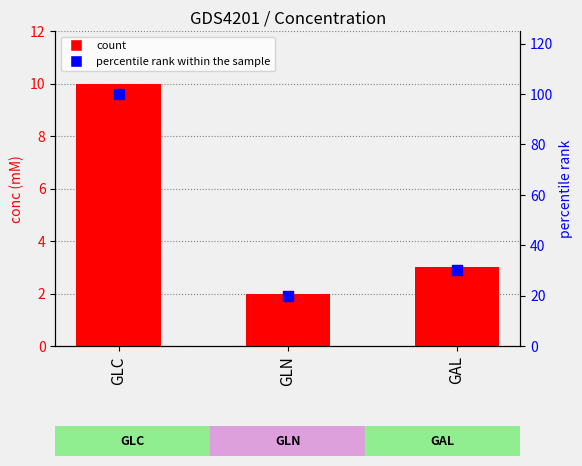

Which series contains the lowest Y value?

conc